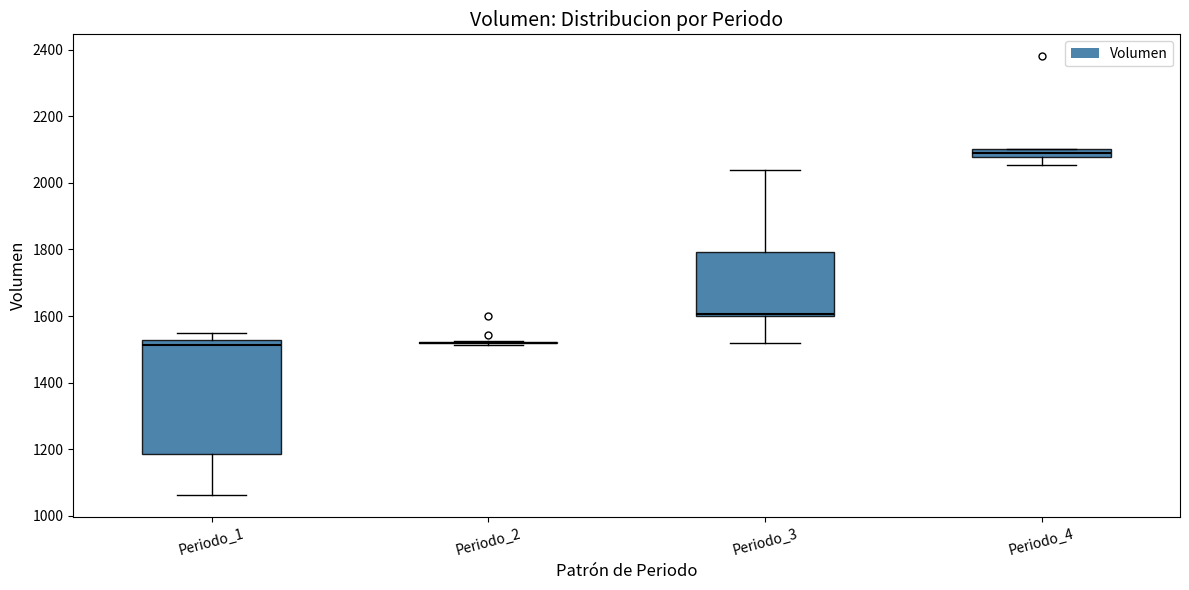

Which box is the tallest, from its lower edge to its upper edge?

Periodo_1